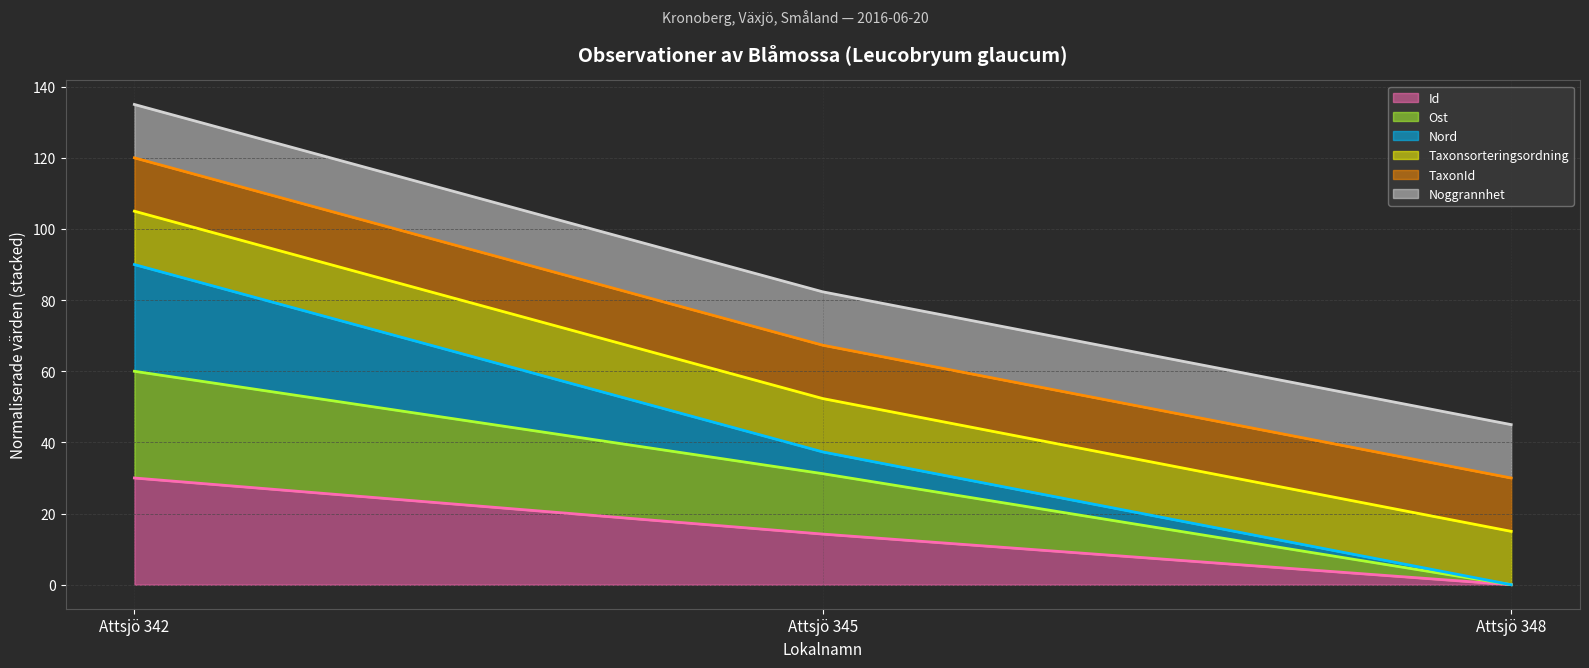

At which category is the sum across all series the highest?

Attsjö 342